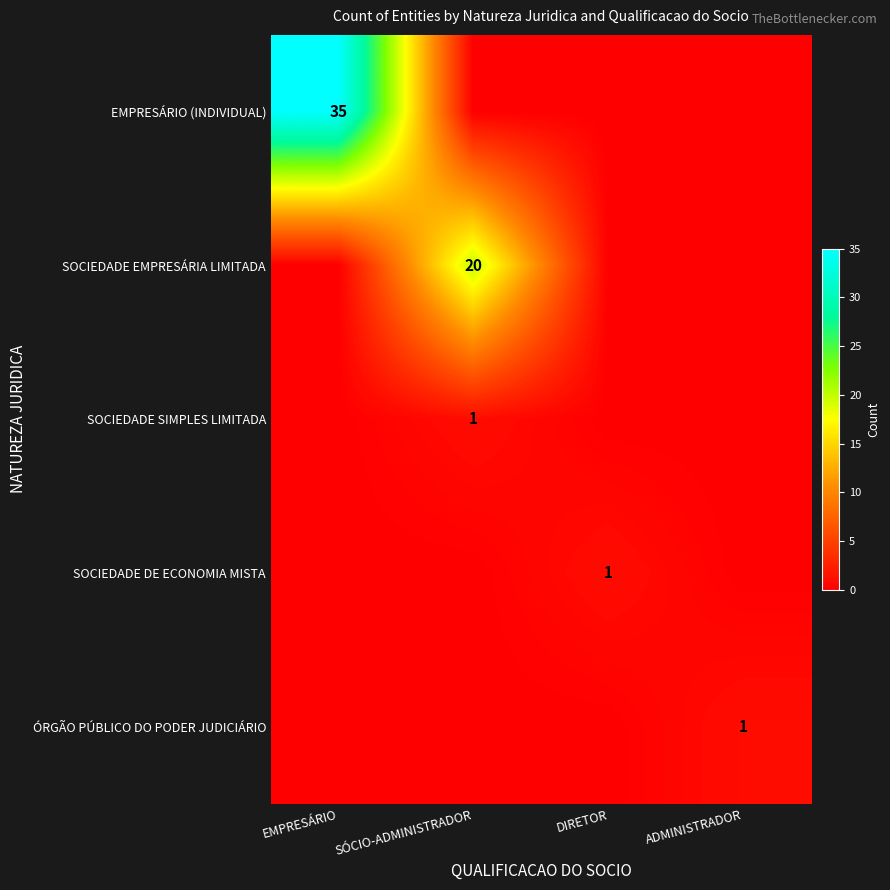

Rank the categories by SOCIEDADE EMPRESÁRIA LIMITADA value from lowest to highest.

EMPRESÁRIO, DIRETOR, ADMINISTRADOR, SÓCIO-ADMINISTRADOR